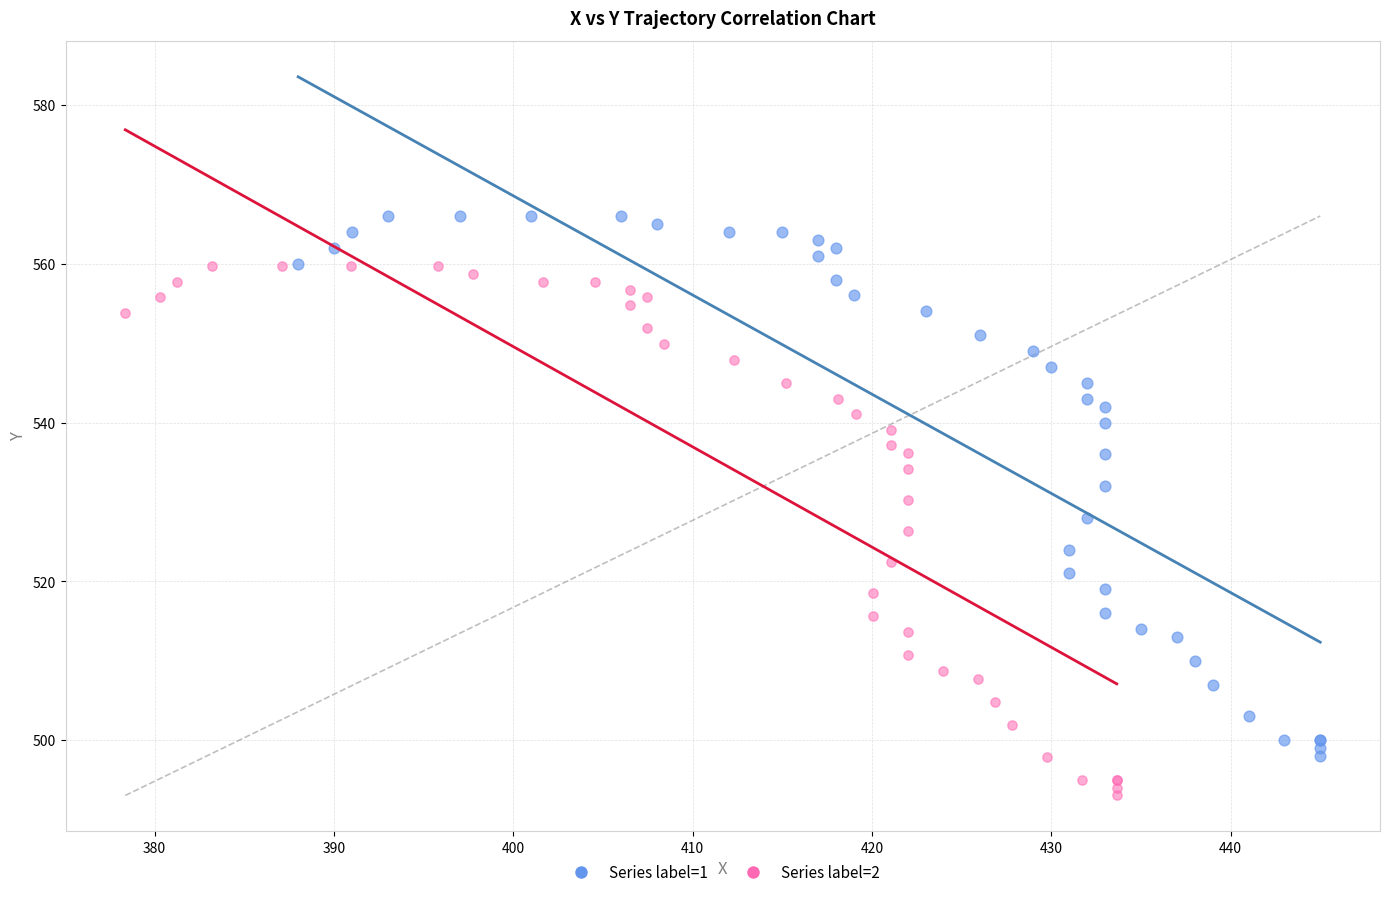

Which series contains the highest Y value?

Series label=1